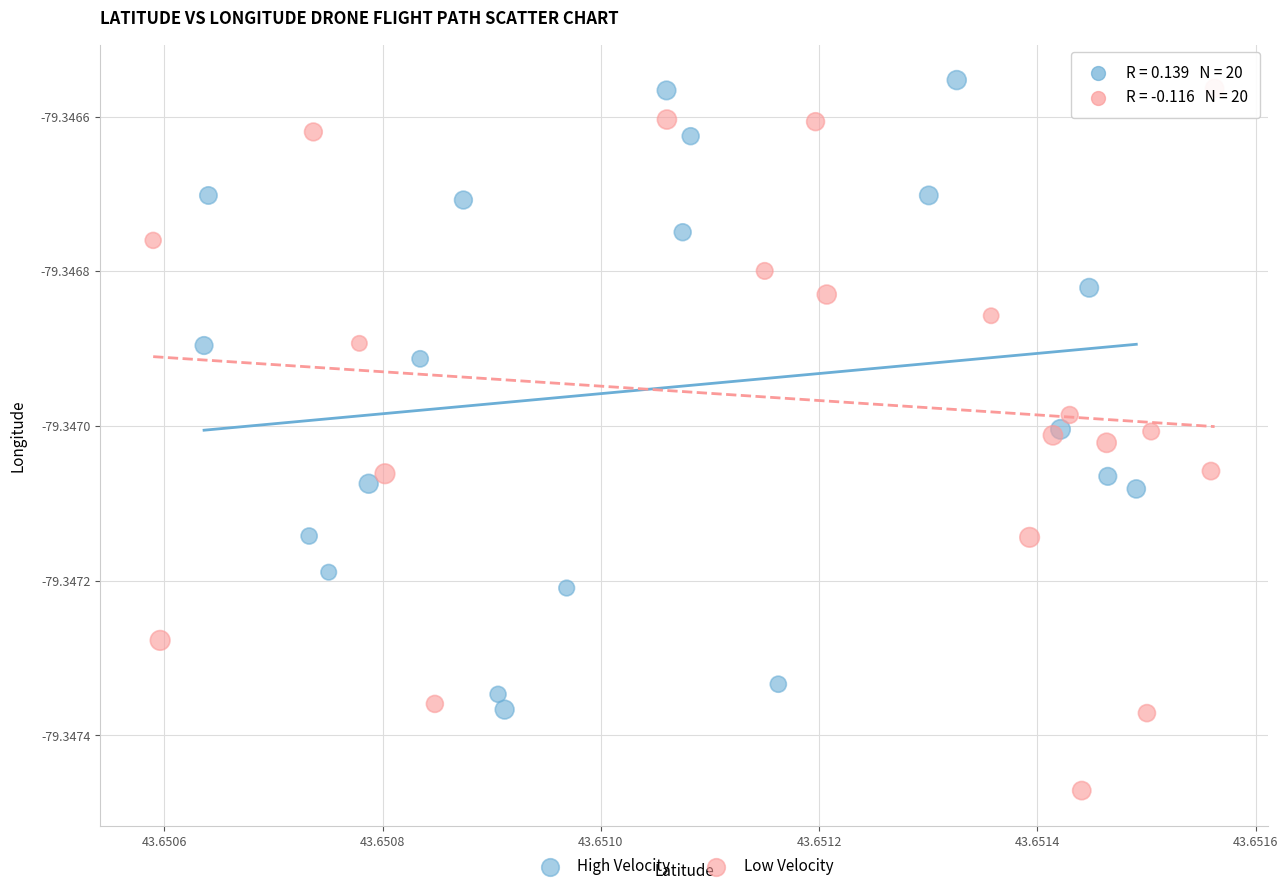

What are all the series names shown in the legend?

High Velocity, Low Velocity